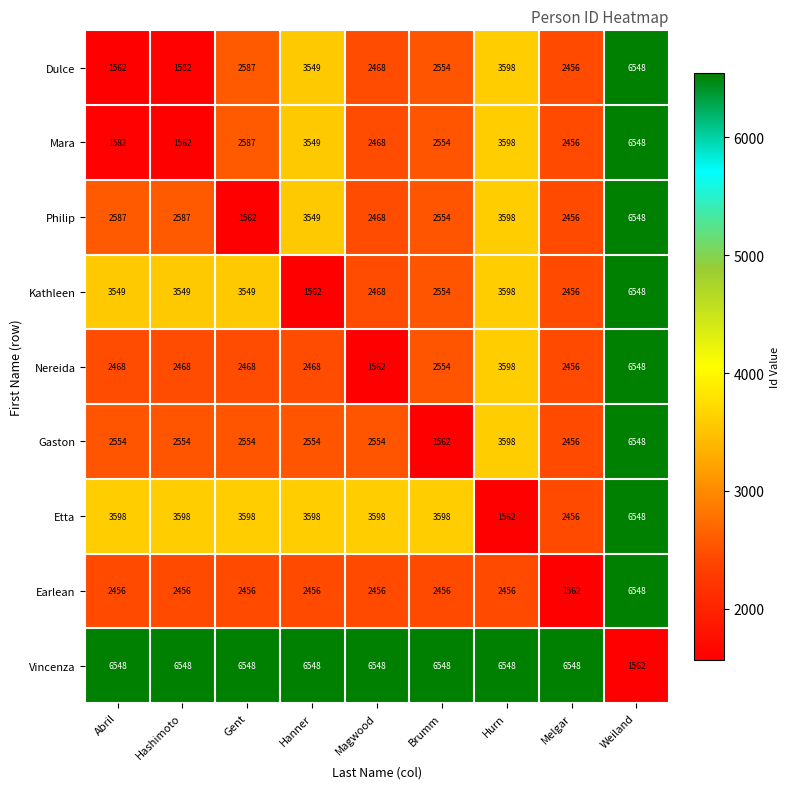

Is it true that Dulce equals 896 at Brumm?

False